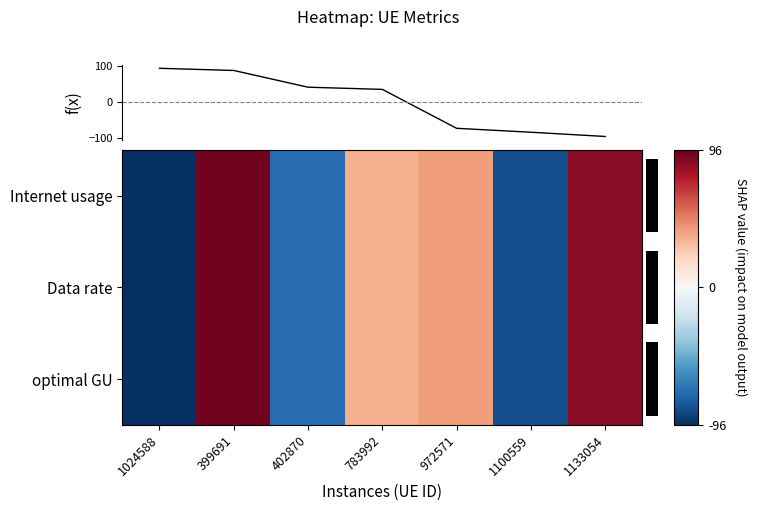

What is the minimum value shown in the chart?

-96.0